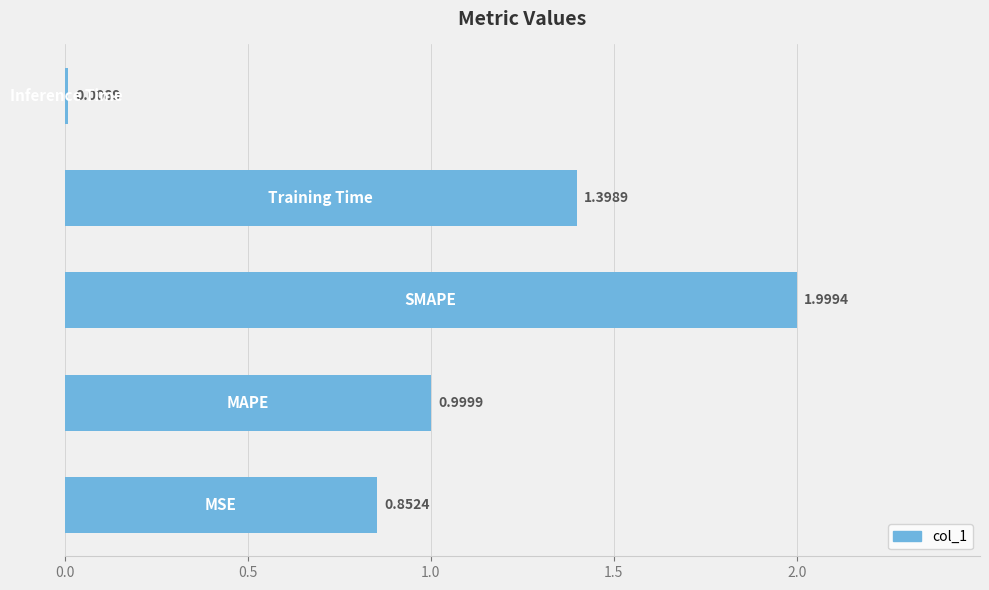

What is the sum of all values?

5.3